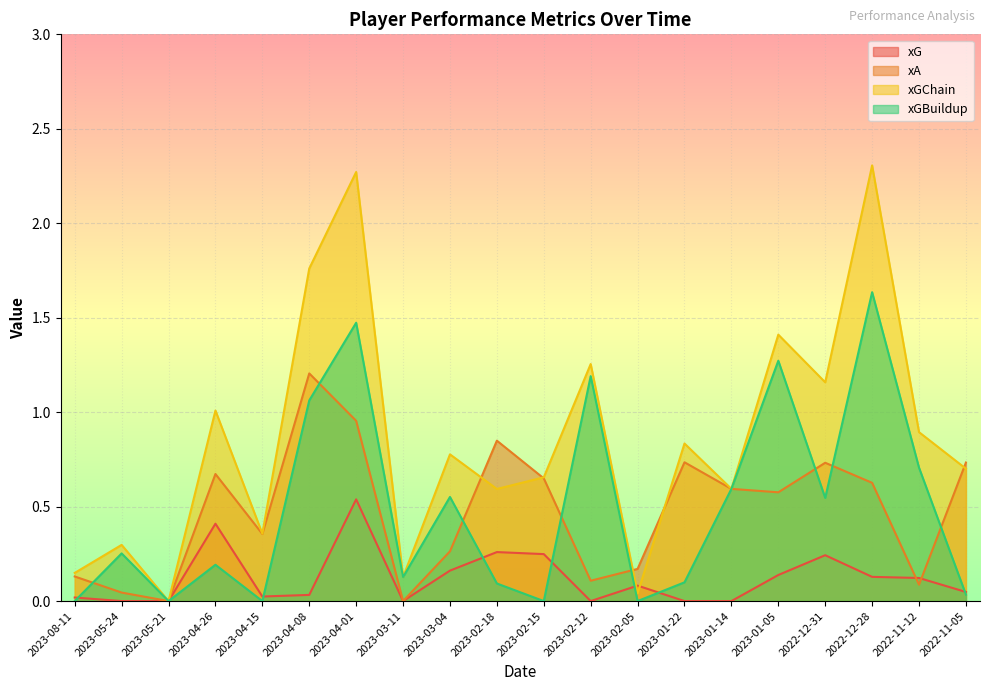

Where do xG and xA first cross each other?

2022-12-28 and 2022-11-12